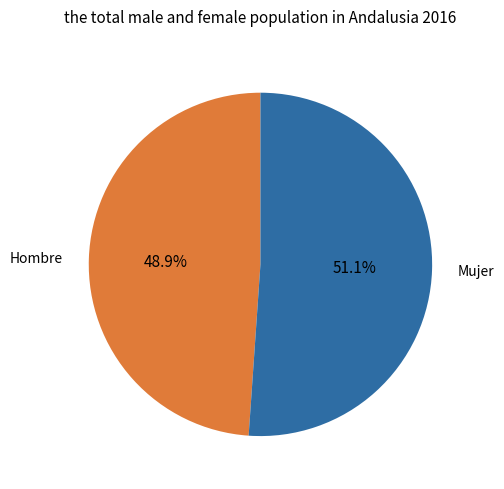

Which slice represents more than half of the pie?

Mujer